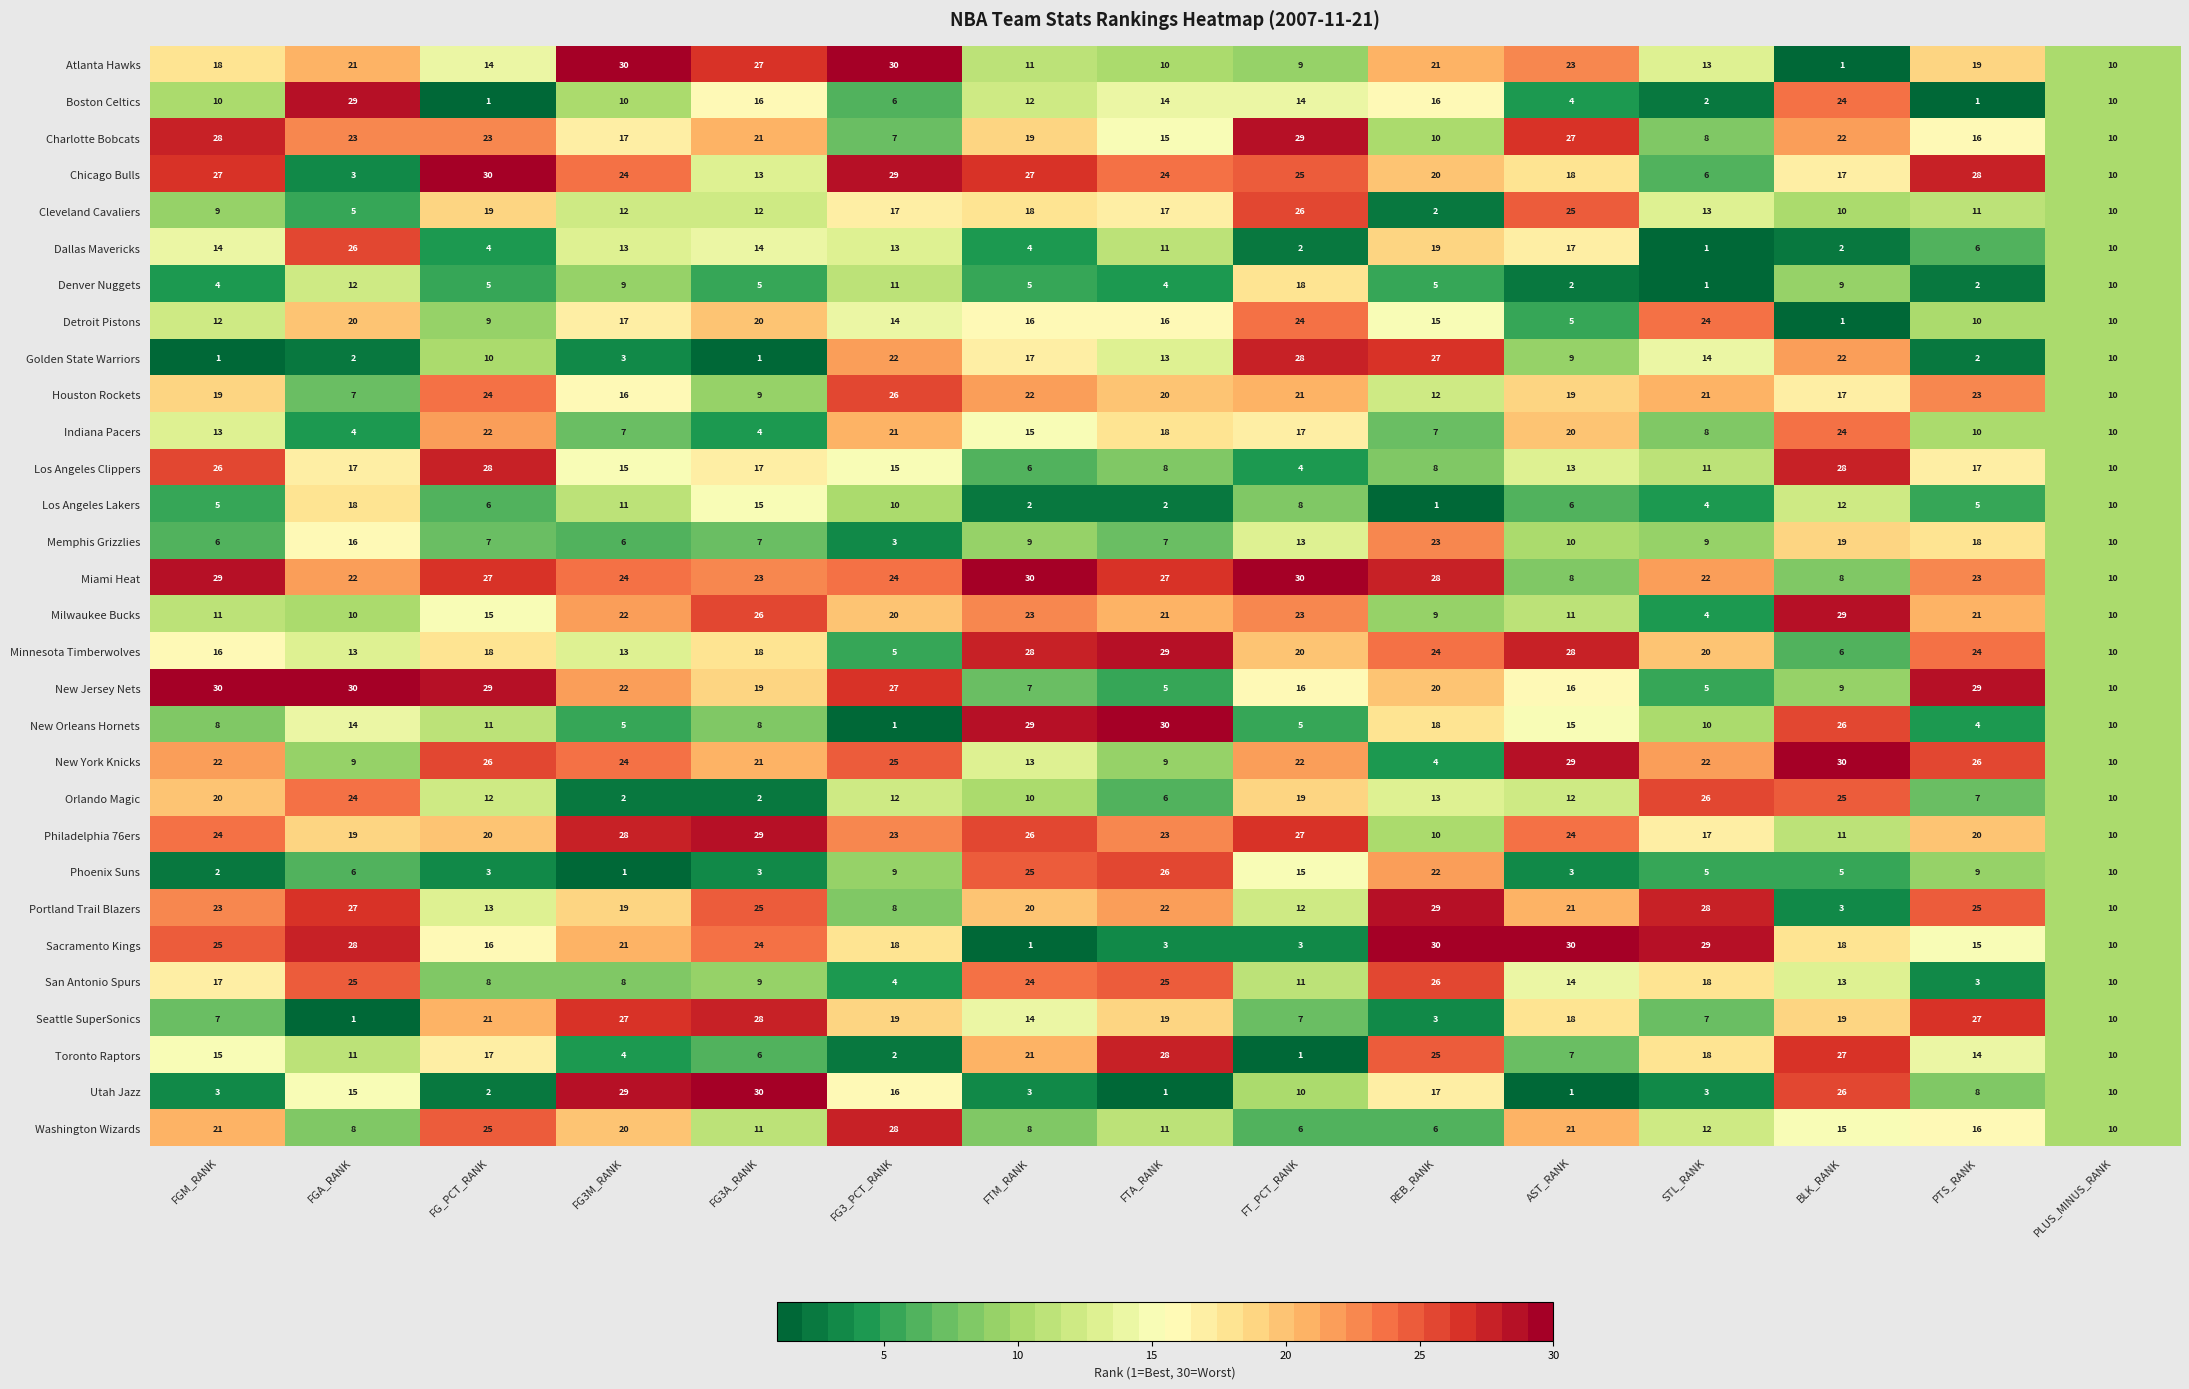

At how many categories does at least one series exceed 14?

14